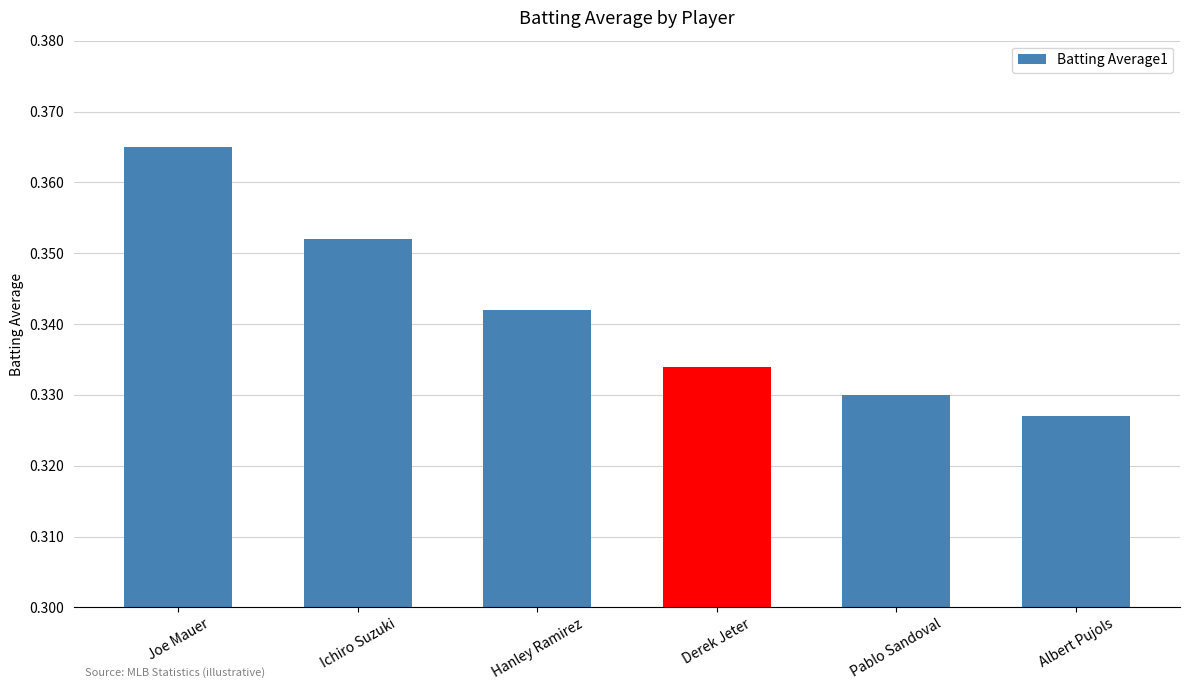

Count the values in the range 0 to 1.

6